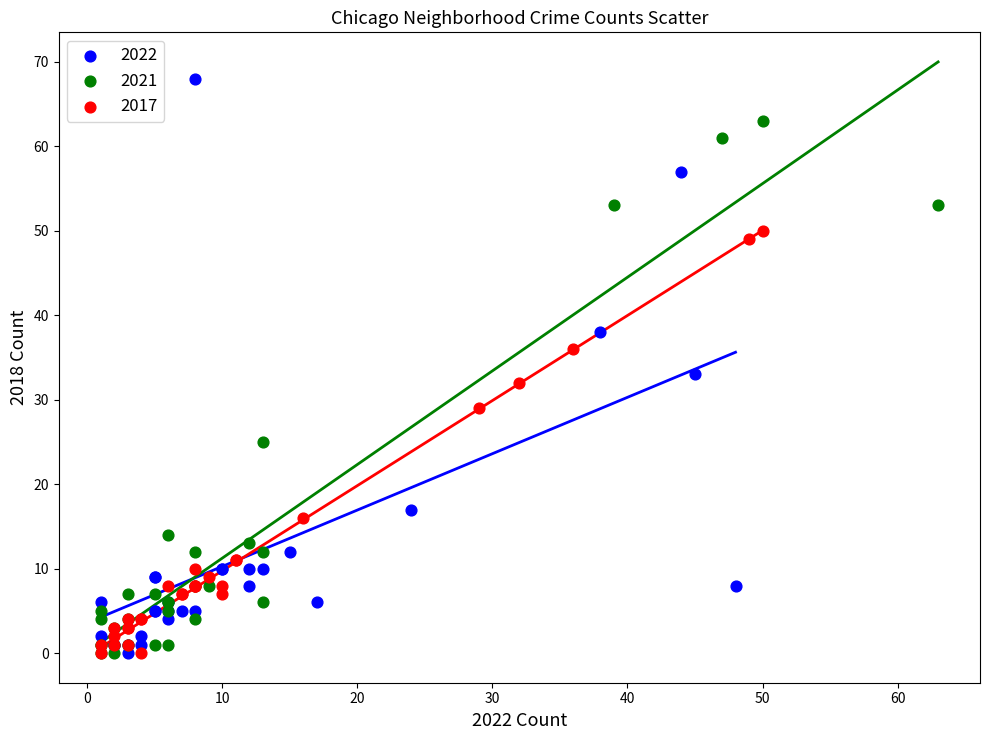

Which series has the largest Y range (max minus min)?

2022